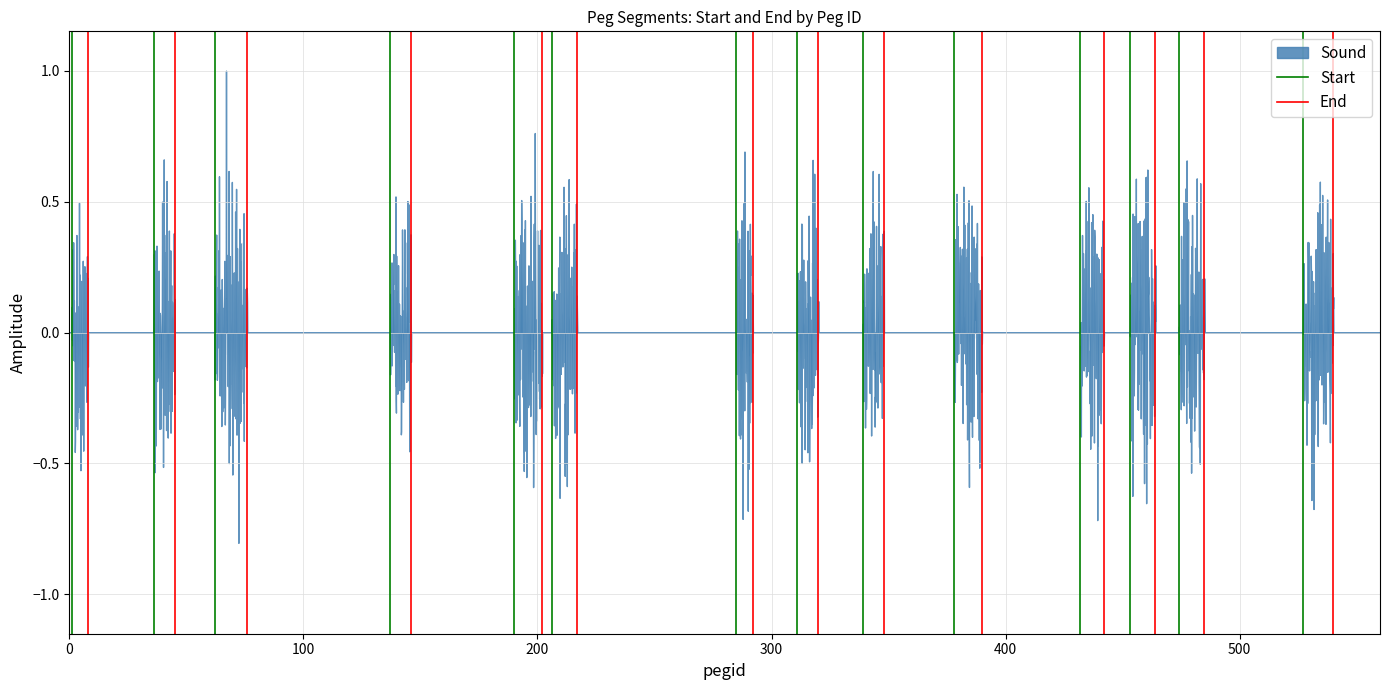

Between 100 and 0, which is larger?

100